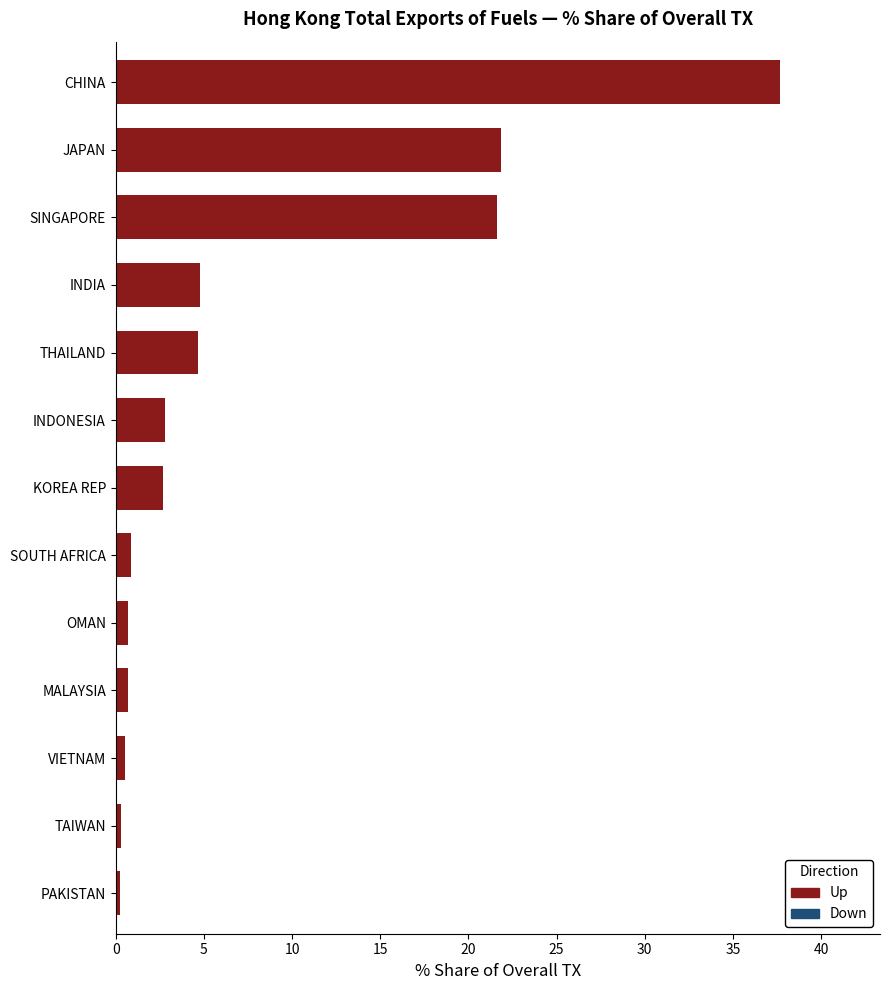

How many values are below 2?

6